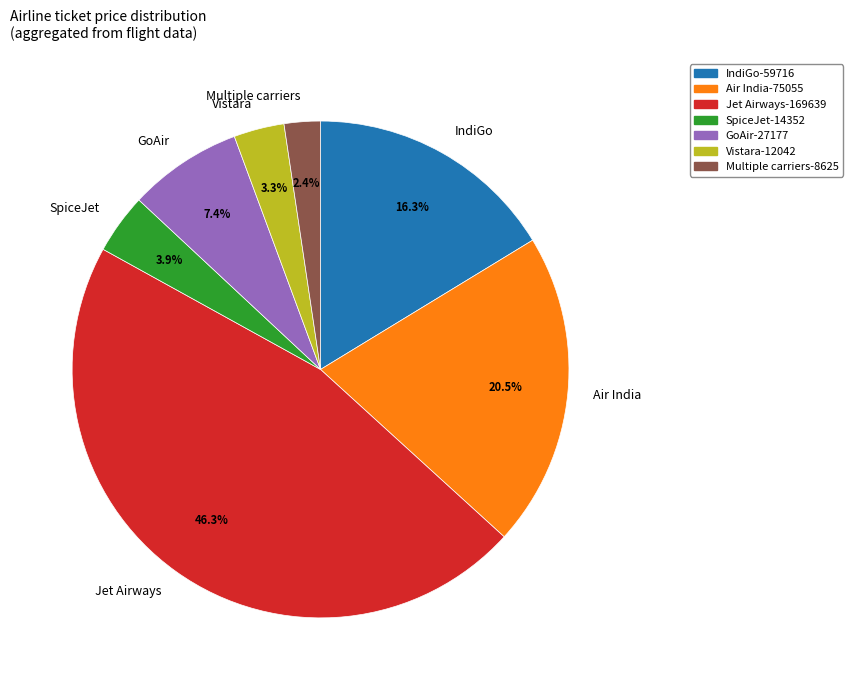

To the nearest percent, what is the combined percentage of Multiple carriers and Vistara?

6%